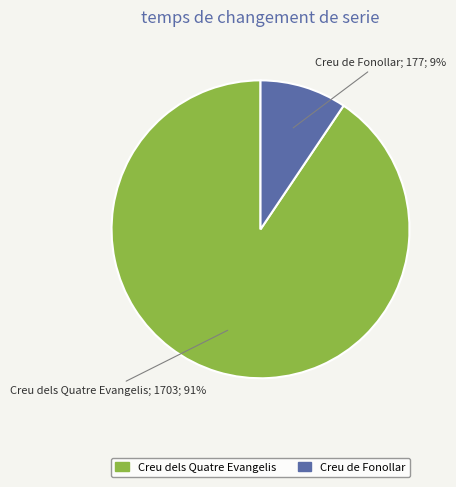

True or false: Creu dels Quatre Evangelis accounts for 99% of the total.

False